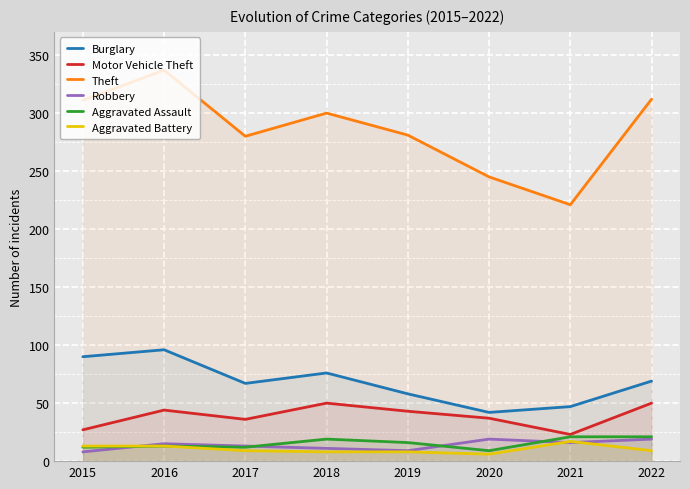

What is the difference between the second highest and minimum values in the Theft series?

91